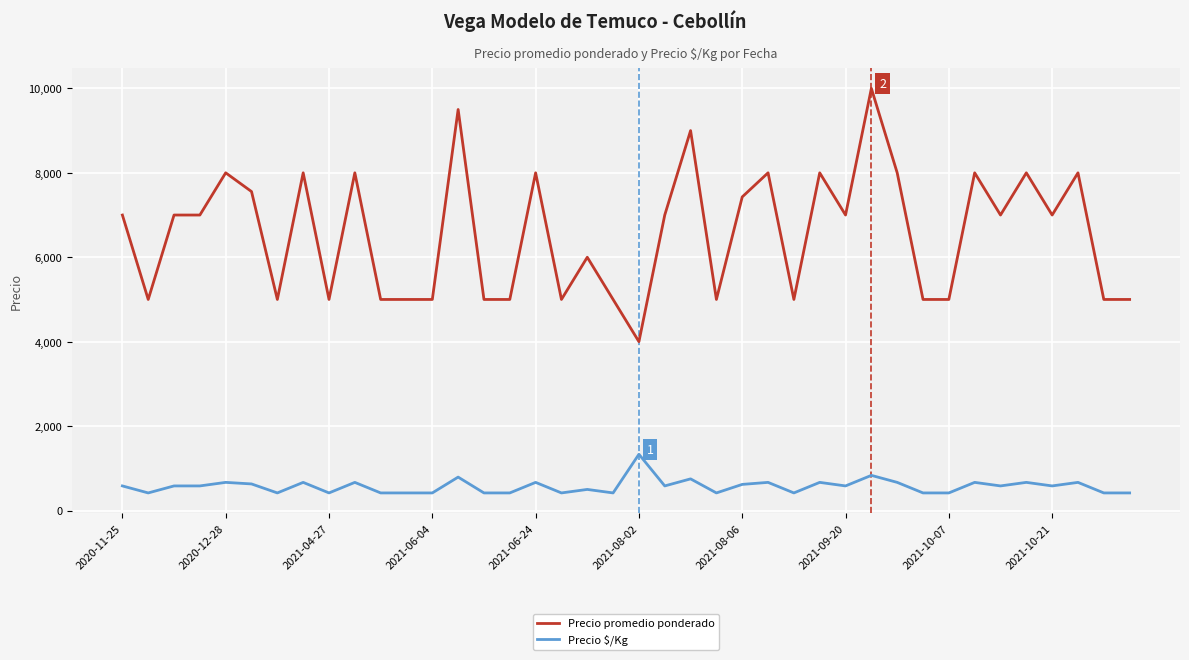

Rank the series by their average value, from highest to lowest.

Precio promedio ponderado, Precio $/Kg